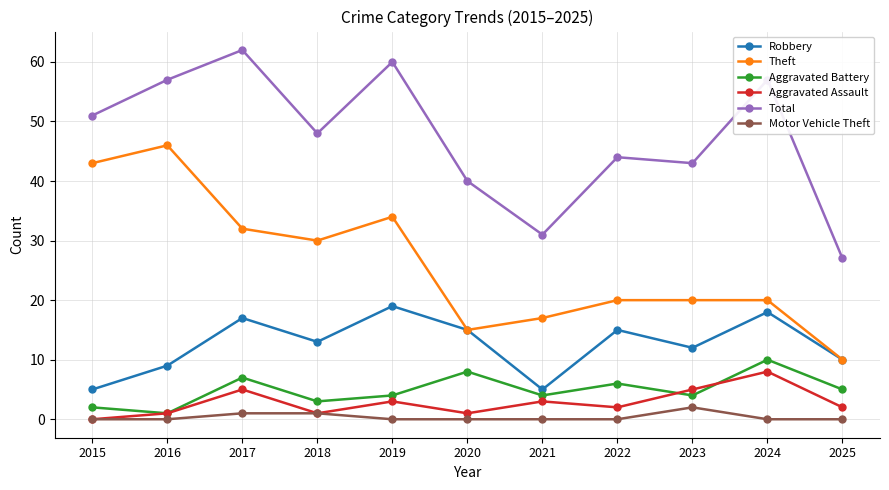

What is the highest value of the Total series?

62